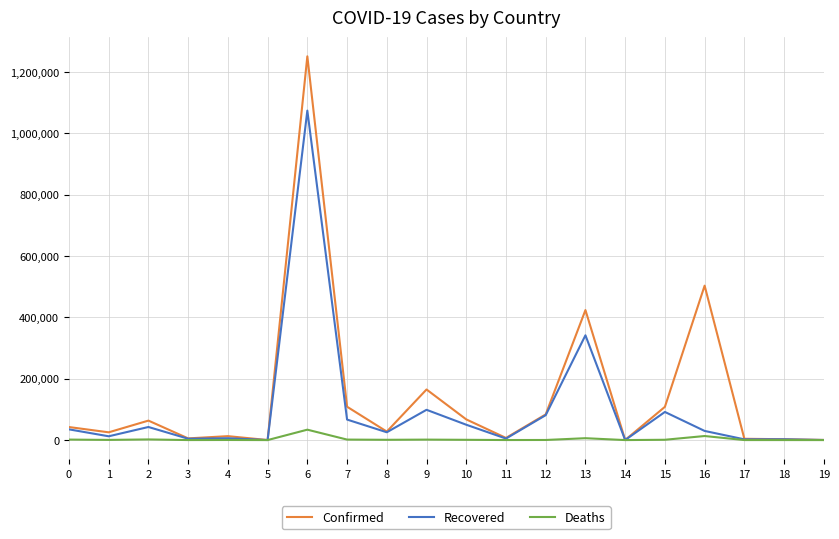

What is the approximate value of Recovered at 6?

1073577